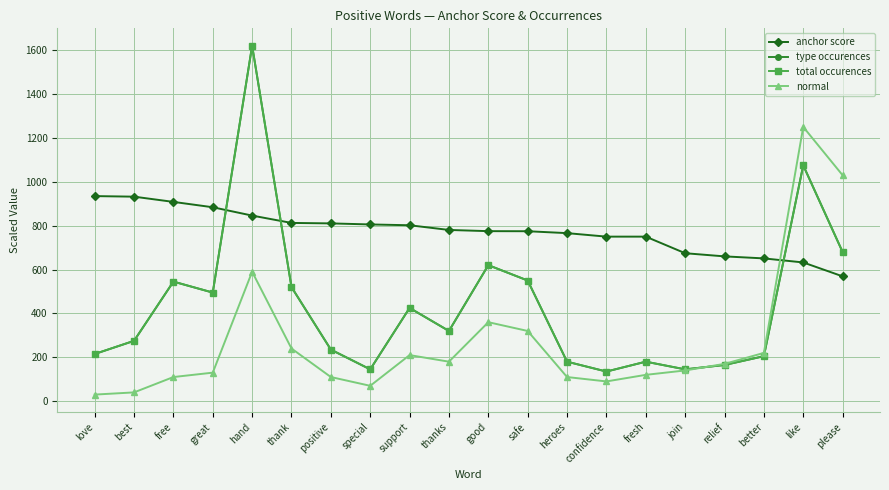

Count the number of categories in the chart.

20